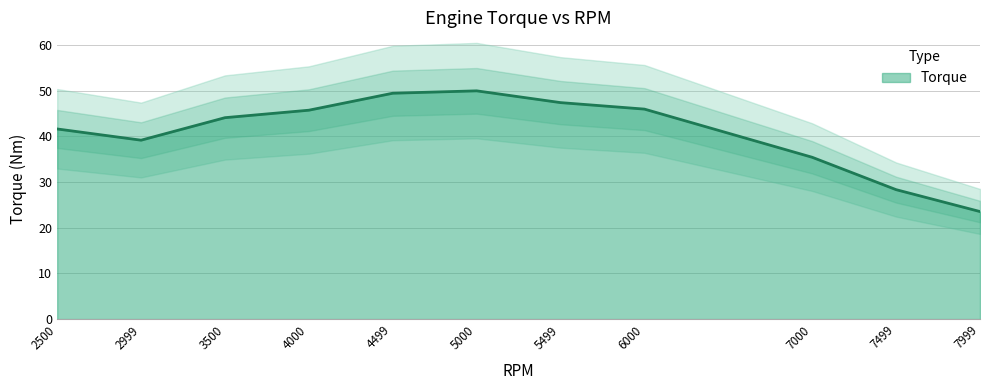

The value of Torque at 4499 is 49.5. True or false?

True